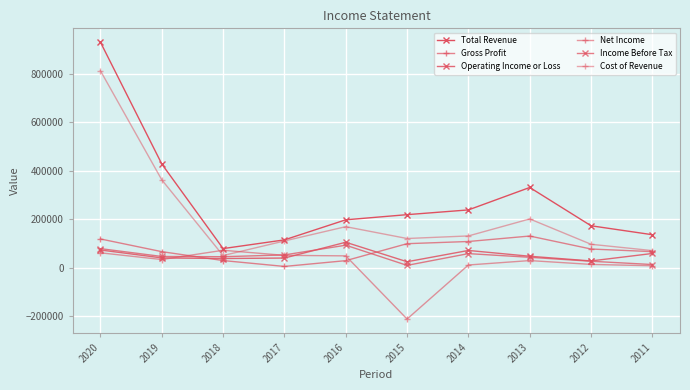

True or false: Total Revenue and Income Before Tax intersect in this chart.

False